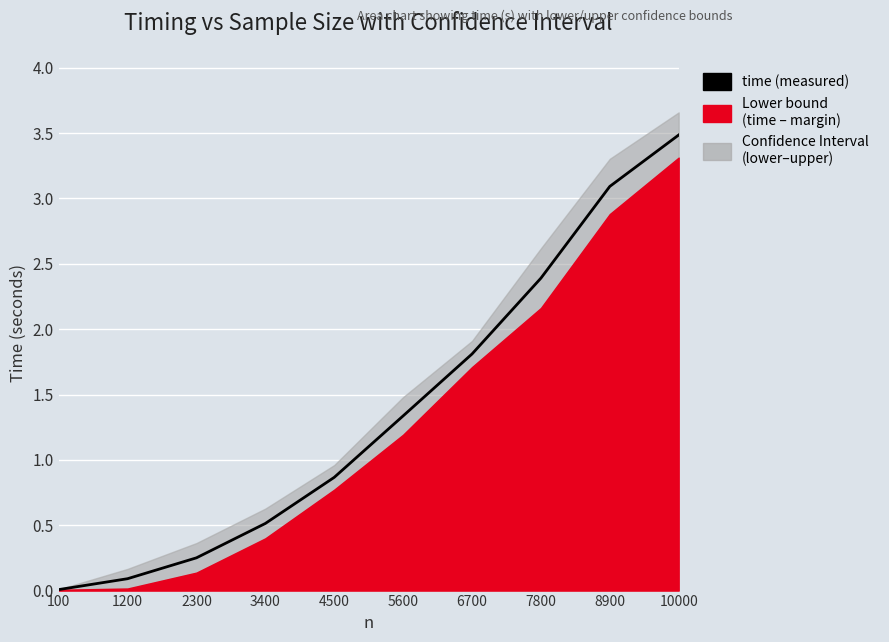

What is the sum of the values at 7800 and 5600?

3.7